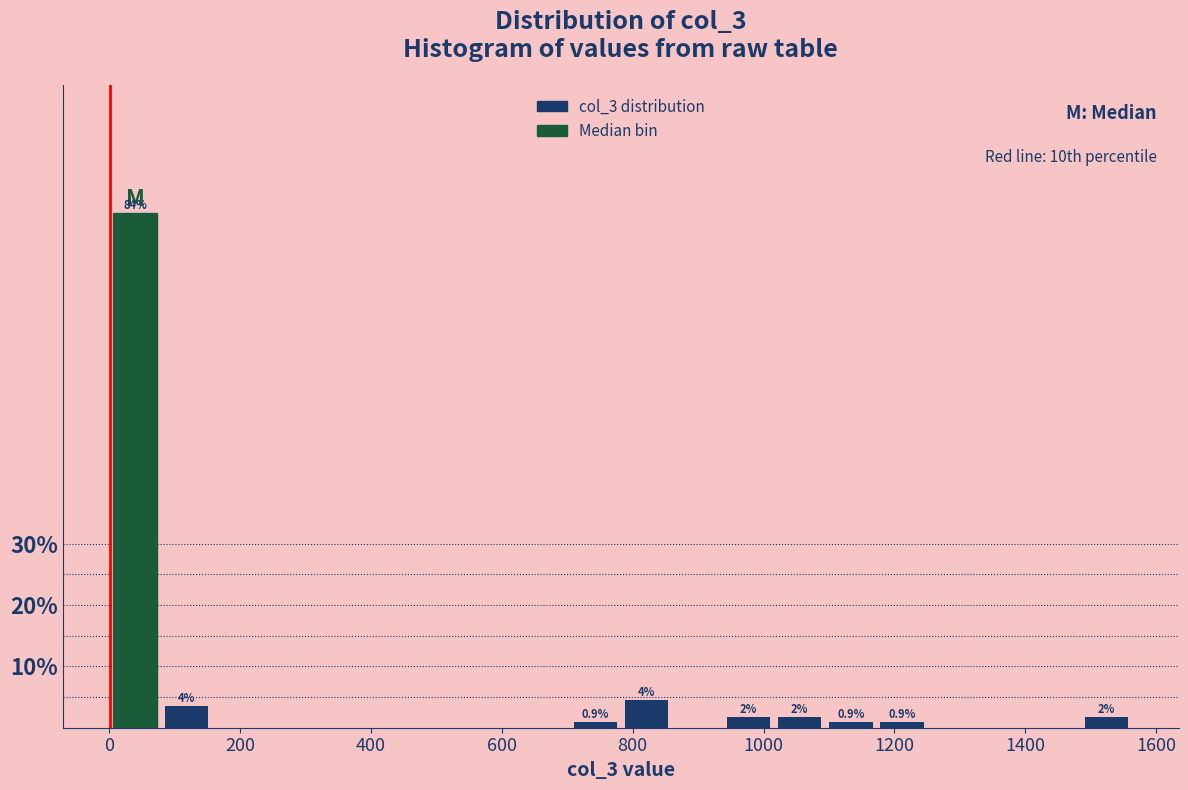

Read against the x-axis, roughly where is the centre of the tallest bar?

40